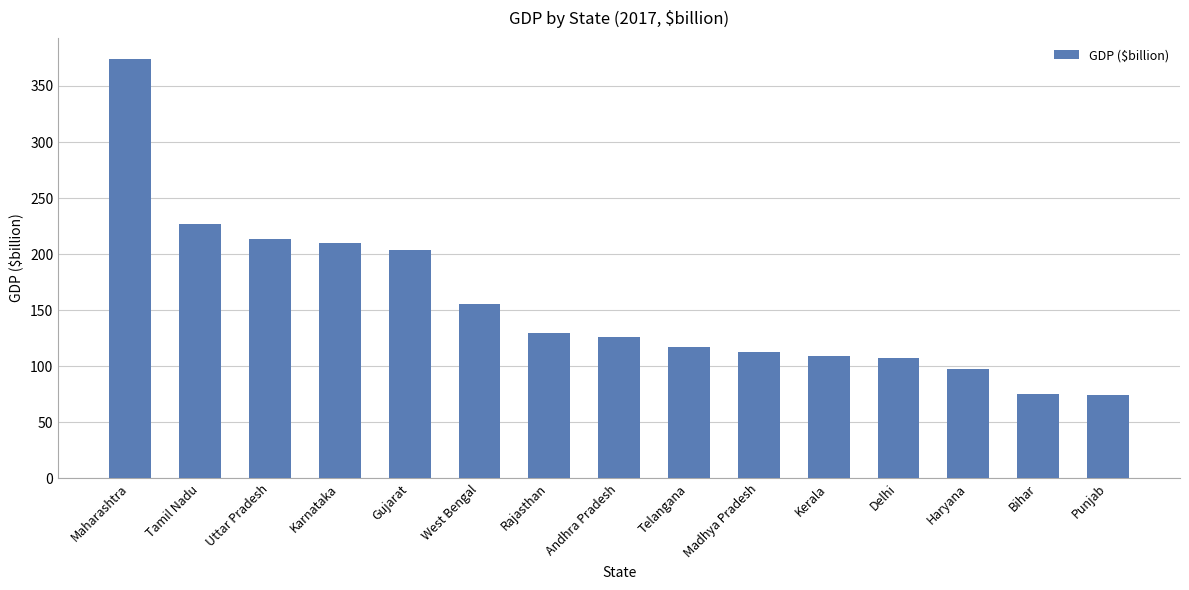

What is the sum of the values at Delhi and Haryana?

204.2